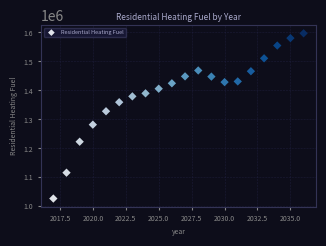

What is the range of X values (max minus min)?

19.0